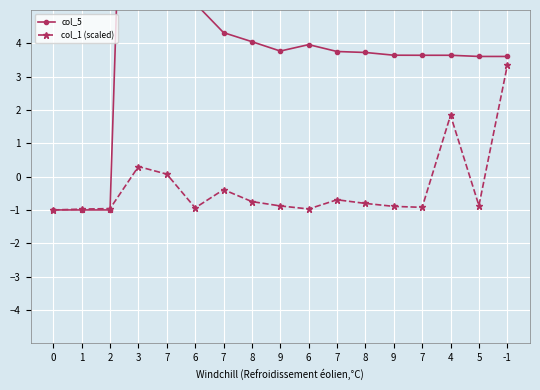

What is the label of the 4th point from the left?

3